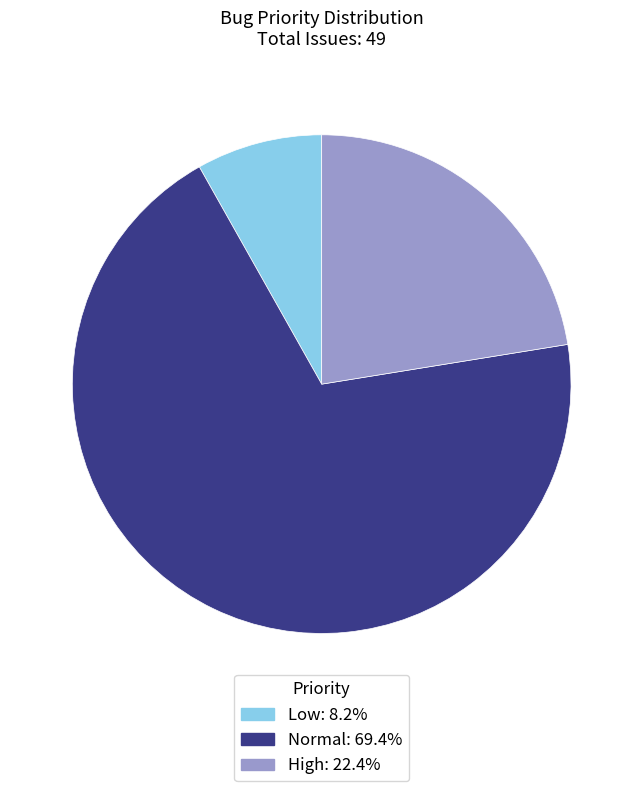

Is there any slice that represents more than half of the pie?

Yes